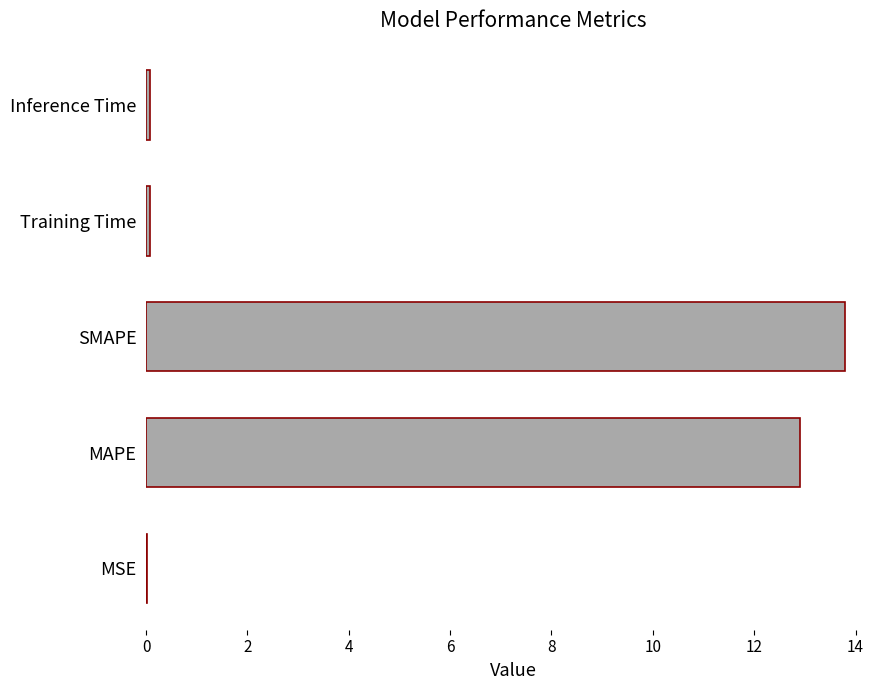

What is the greatest value displayed?

13.8